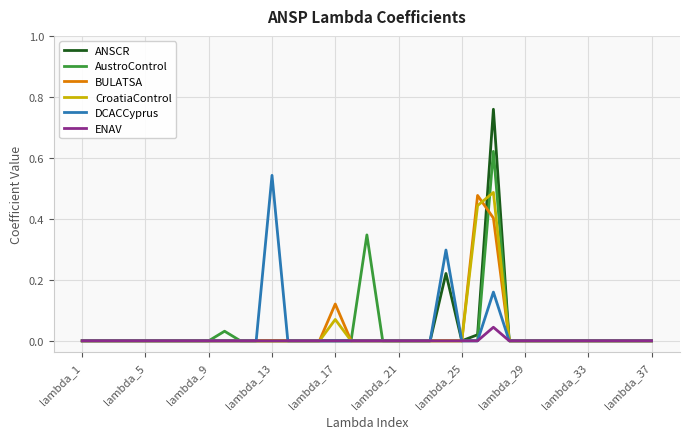

Which series has the widest spread of values?

ANSCR